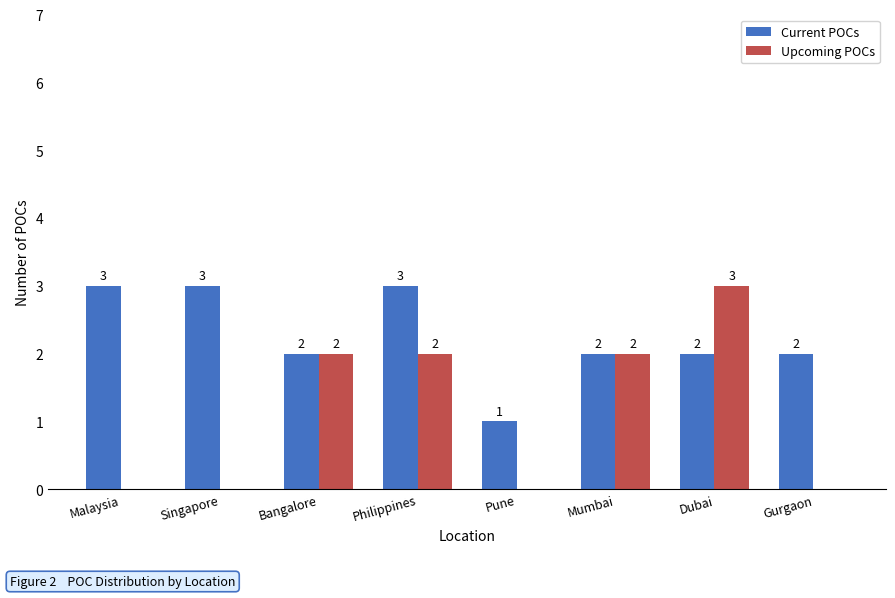

Count the Current POCs values in the range 2 to 3.

7